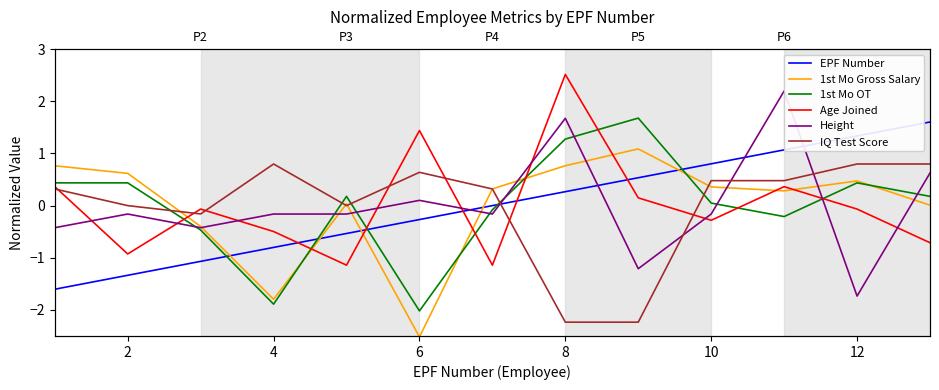

Which series has the largest total across all categories?

Height